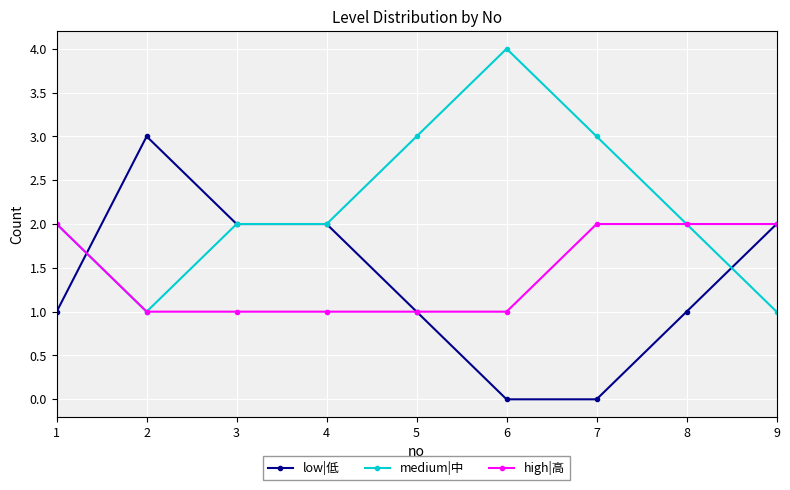

Reading left to right, what are all the values shown in this chart?

low|低: 1	3	2	2	1	0	0	1	2
medium|中: 2	1	2	2	3	4	3	2	1
high|高: 2	1	1	1	1	1	2	2	2